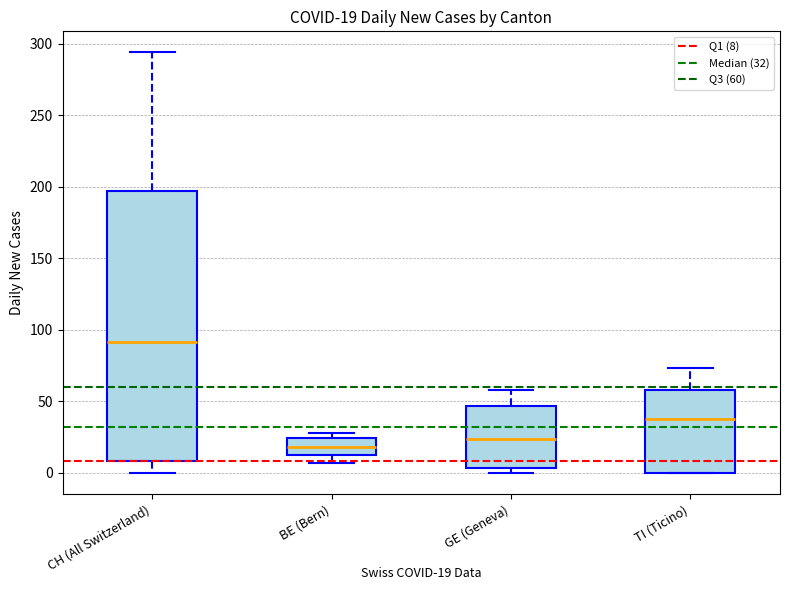

Which box has the lowest median line?

BE (Bern)